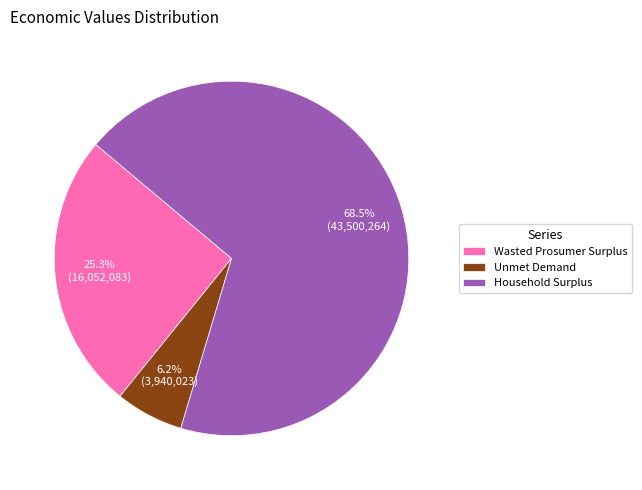

Which category accounts for the majority?

Household Surplus